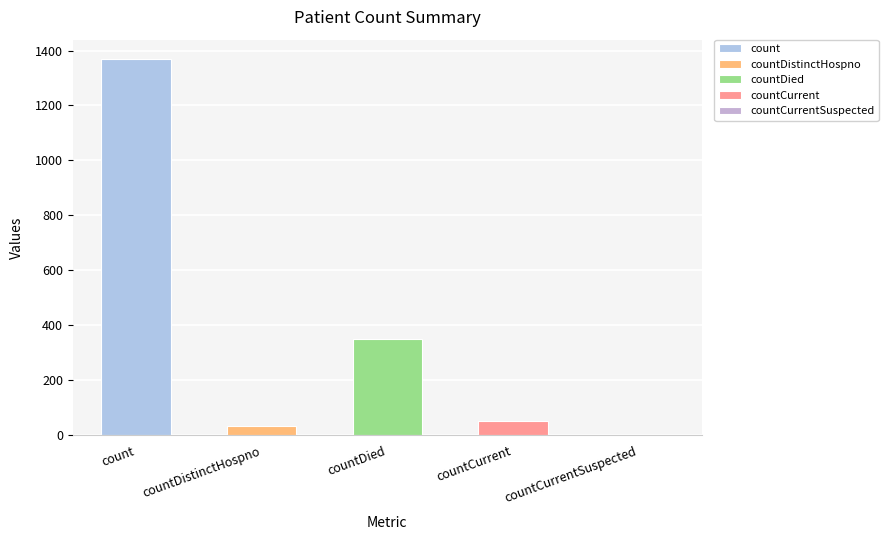

Between countDied and countCurrentSuspected, which is larger?

countDied